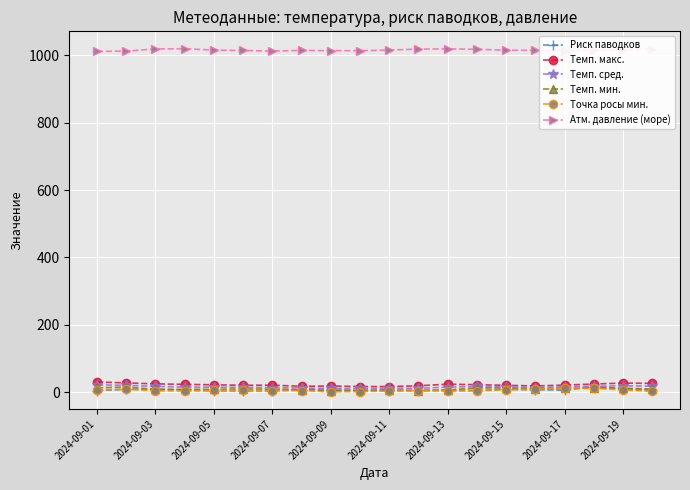

True or false: Темп. макс. has more than 0 interior local peaks.

True